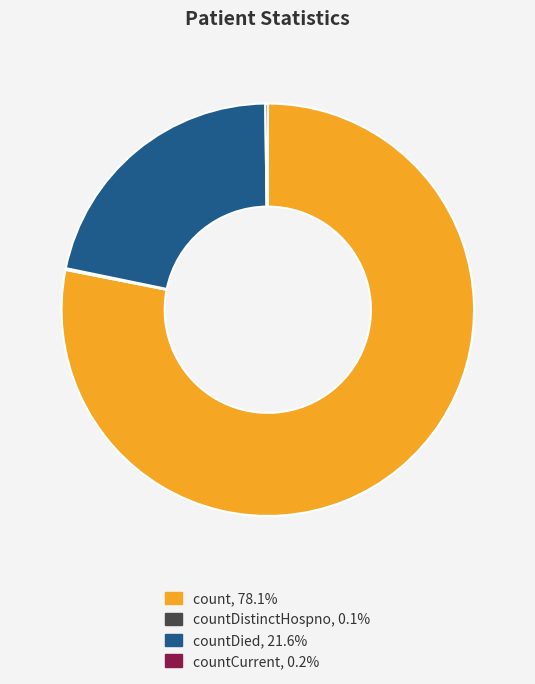

Is there any slice that represents more than half of the pie?

Yes